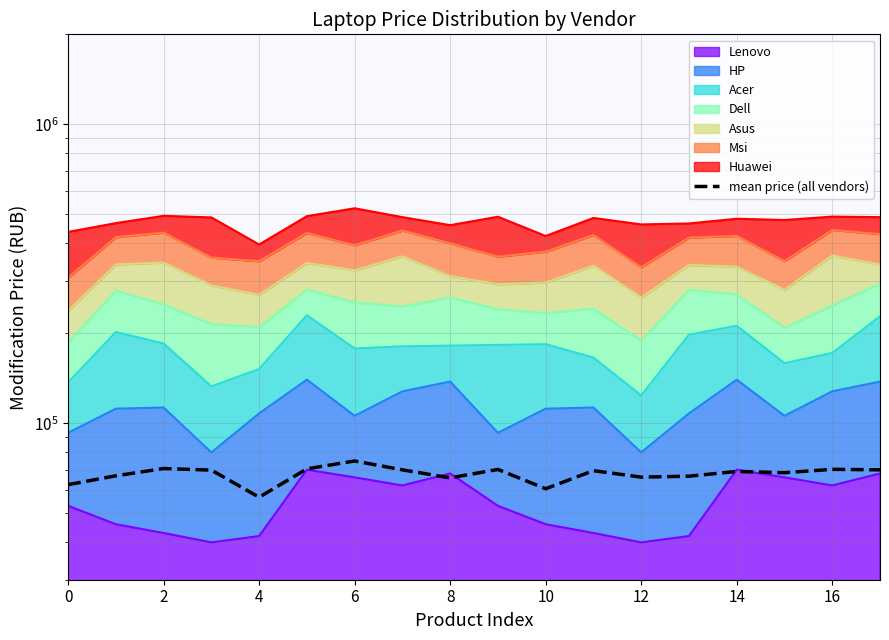

The value at 2 is 89062.2. True or false?

False